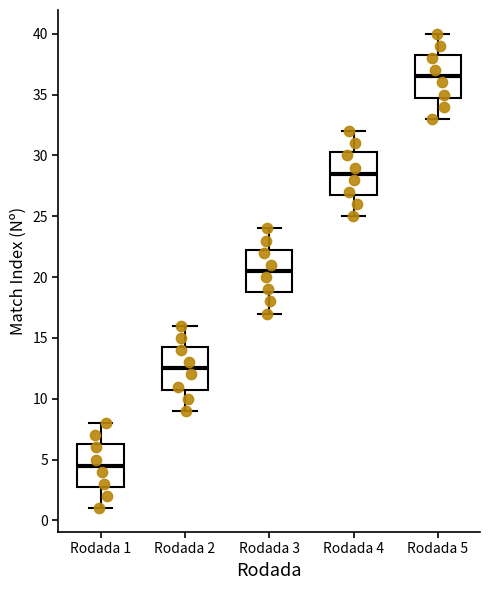

Reading left to right, transcribe this box plot: for each box, give where its median line is, the range the box spans, and where its two whiskers end, as read against the y-axis. The values are not printed on the chart, so give them approximately, as read against the axis.

Rodada 1: median 4.5, box 3.0 to 6.5, whiskers 1.0 to 8.0
Rodada 2: median 12.5, box 11.0 to 14.5, whiskers 9.0 to 16.0
Rodada 3: median 20.5, box 19.0 to 22.5, whiskers 17.0 to 24.0
Rodada 4: median 28.5, box 27.0 to 30.5, whiskers 25.0 to 32.0
Rodada 5: median 36.5, box 35.0 to 38.5, whiskers 33.0 to 40.0